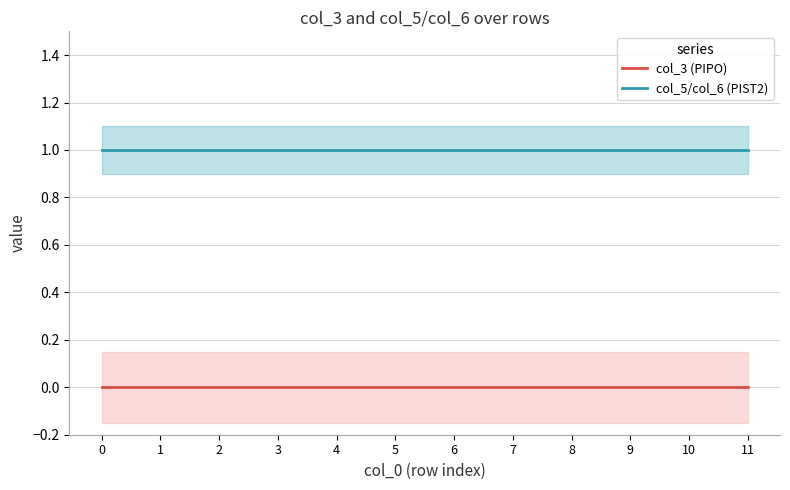

True or false: col_3 (PIPO) and col_5/col_6 (PIST2) cross at least once.

False